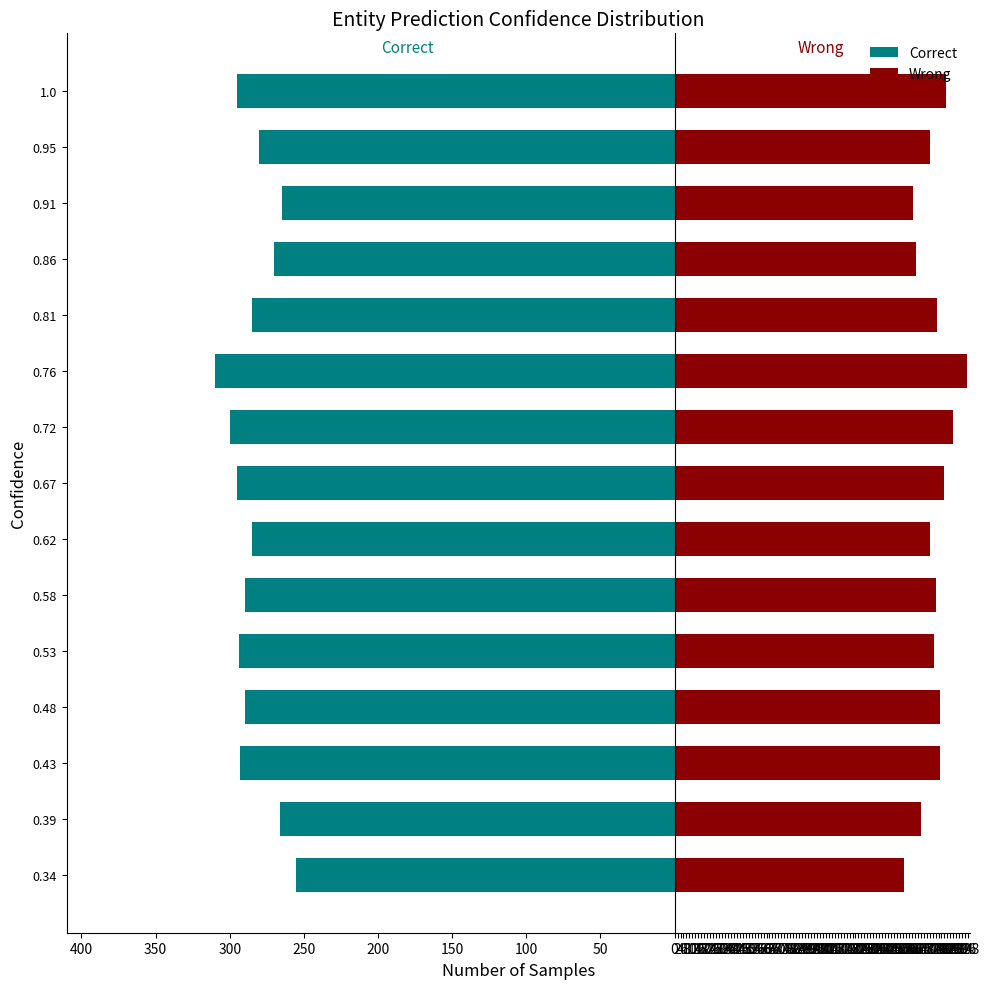

At how many categories does at least one series exceed -86?

15